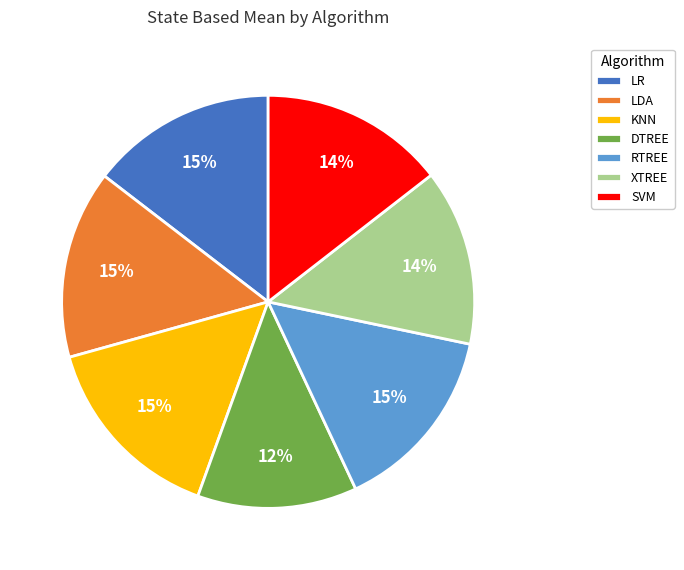

What percentage is the DTREE slice, to the nearest percent?

12%